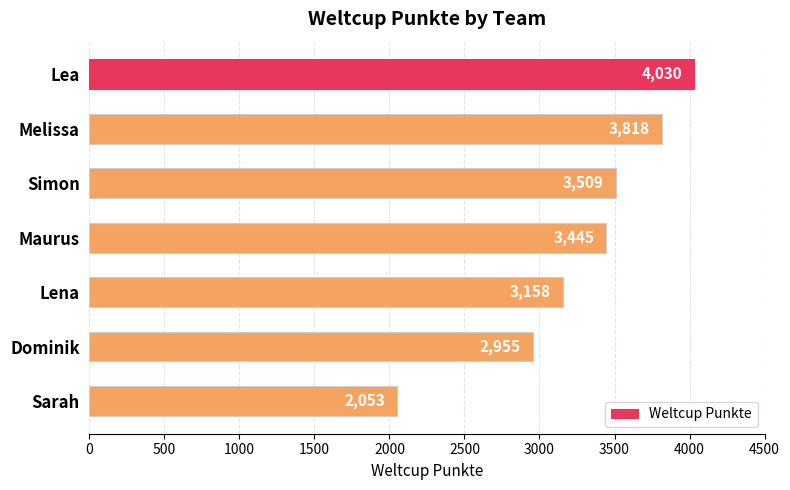

Count the number of data series in this chart.

1